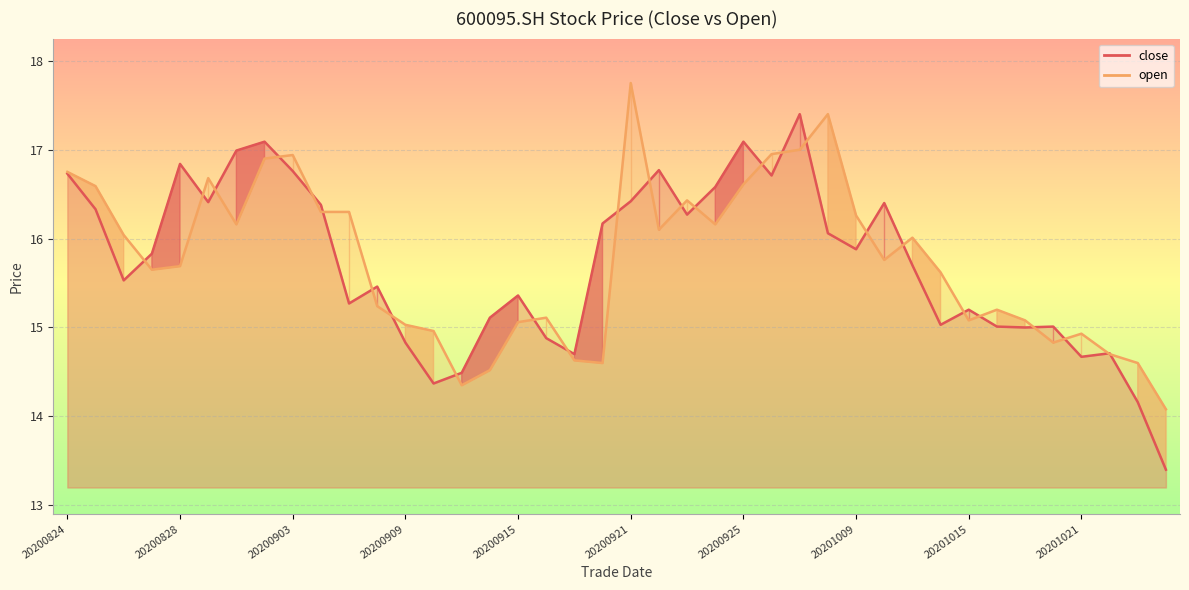

Which has a higher value, 20200910 or 20200908?

20200908